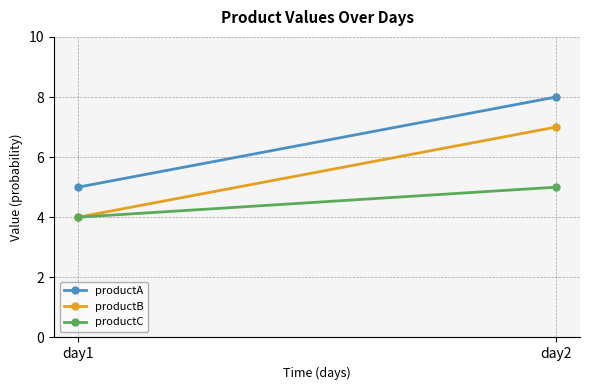

What are all the series names shown in the legend?

productA, productB, productC